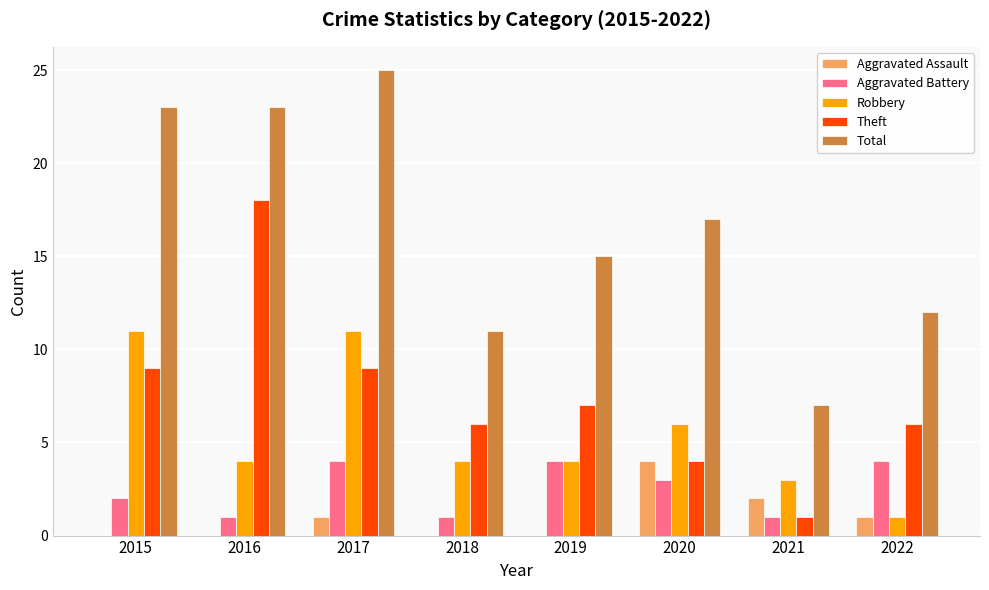

Does the chart contain stacked bars?

No